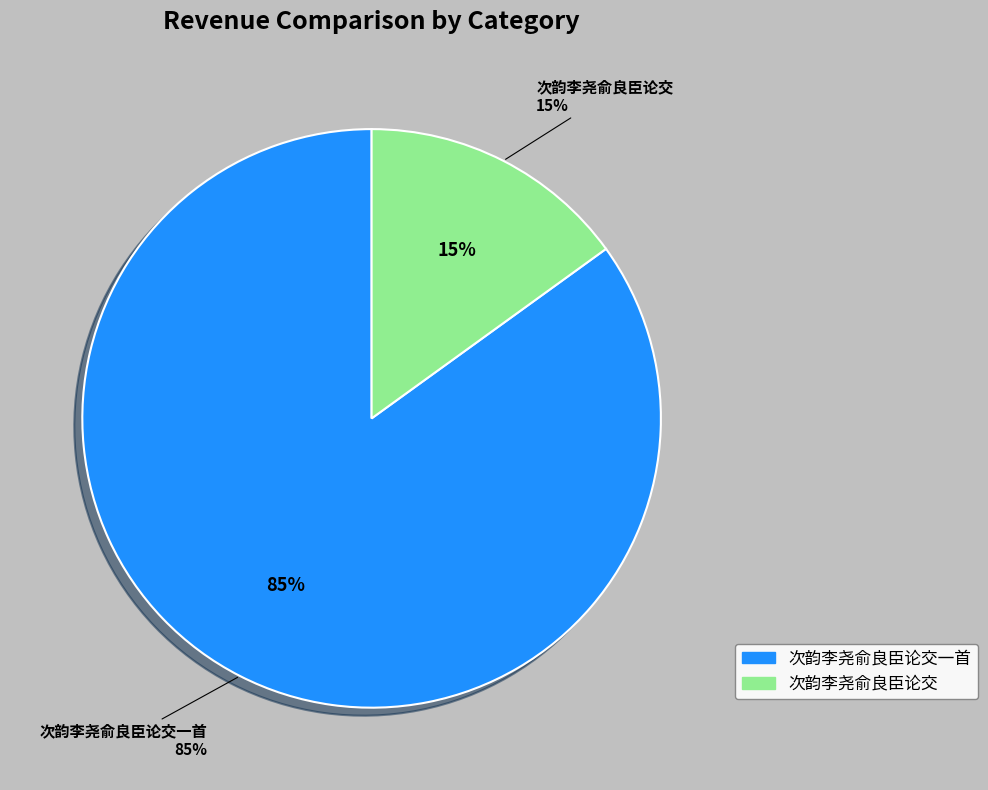

Which has a higher value, 次韵李尧俞良臣论交一首 or 次韵李尧俞良臣论交?

次韵李尧俞良臣论交一首